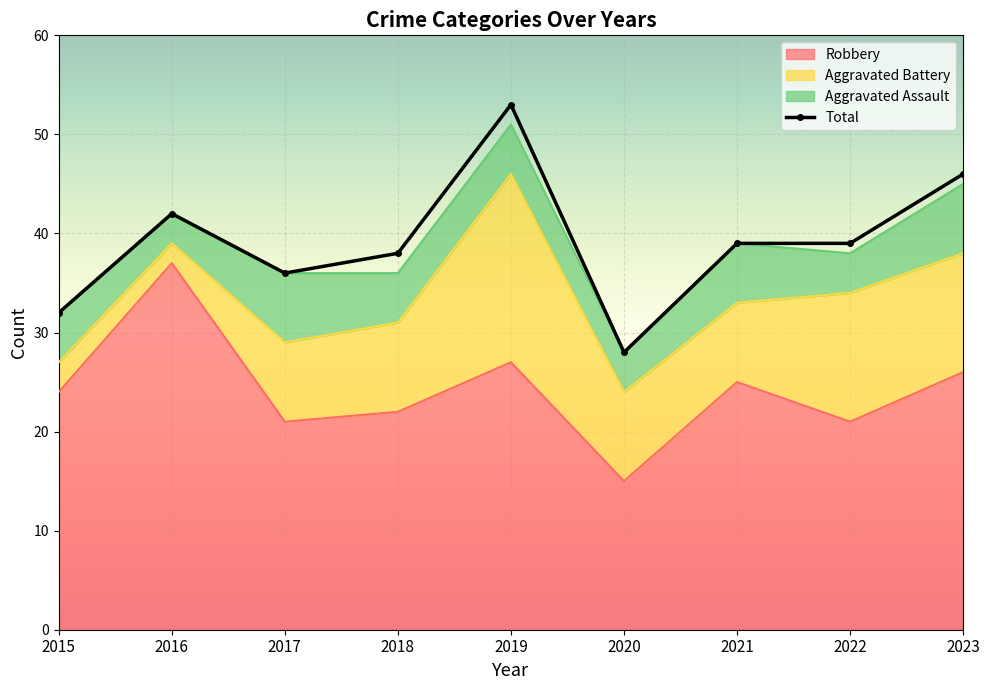

True or false: Robbery and Total cross at least once.

False